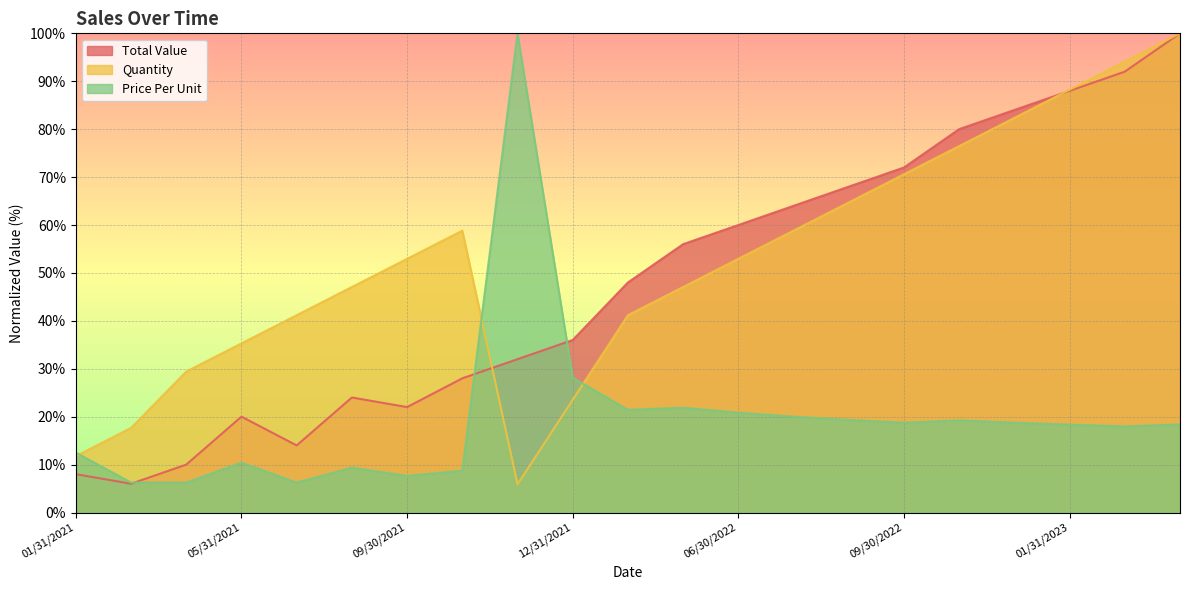

What is the average value of the Price Per Unit series?

19.5